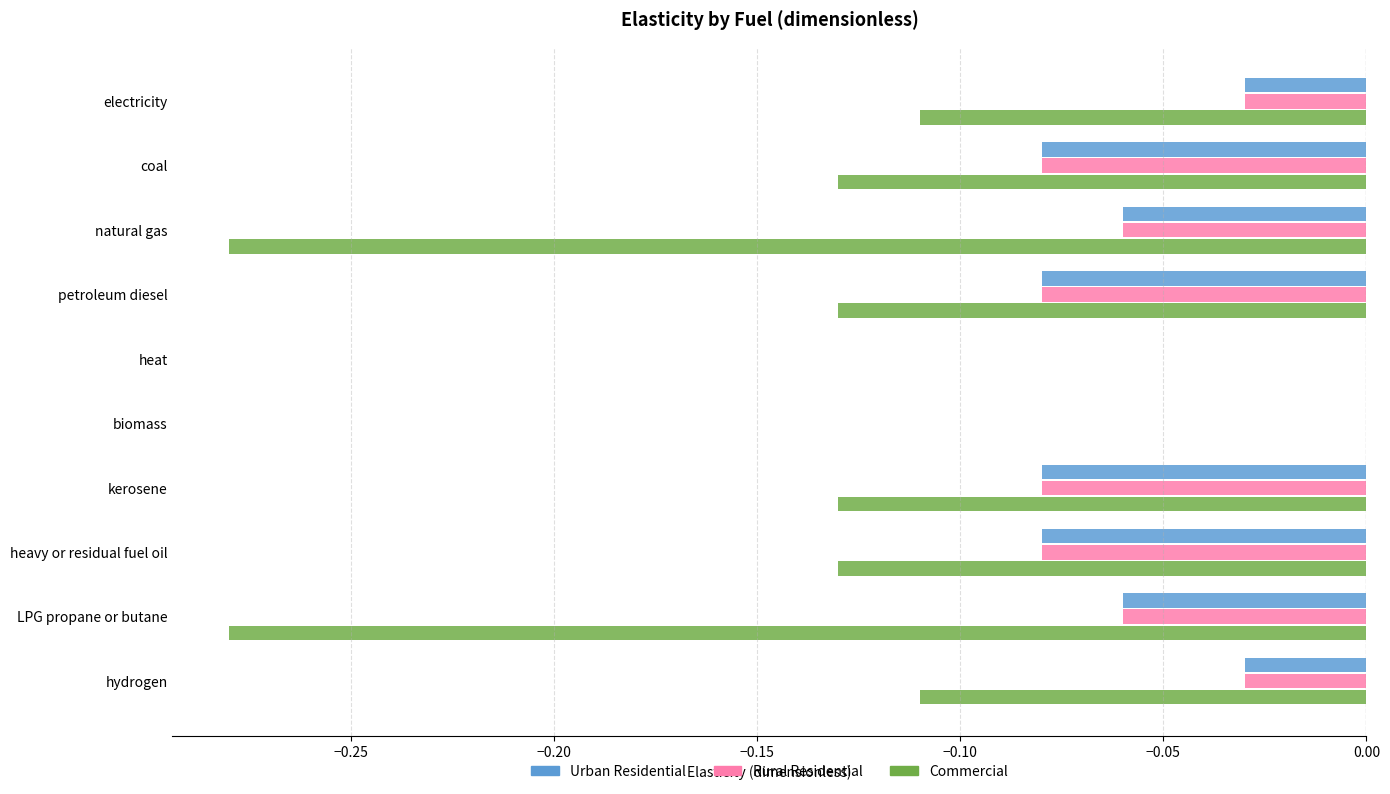

Is the value of Urban Residential at electricity greater than the value of Commercial at petroleum diesel?

Yes